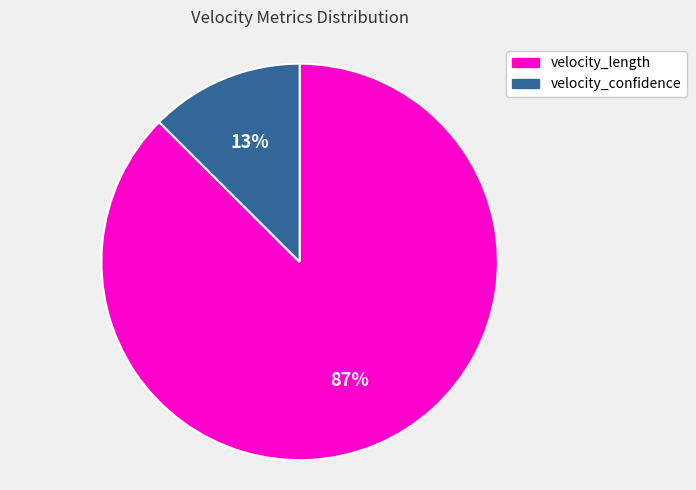

Does any single category account for the majority?

Yes